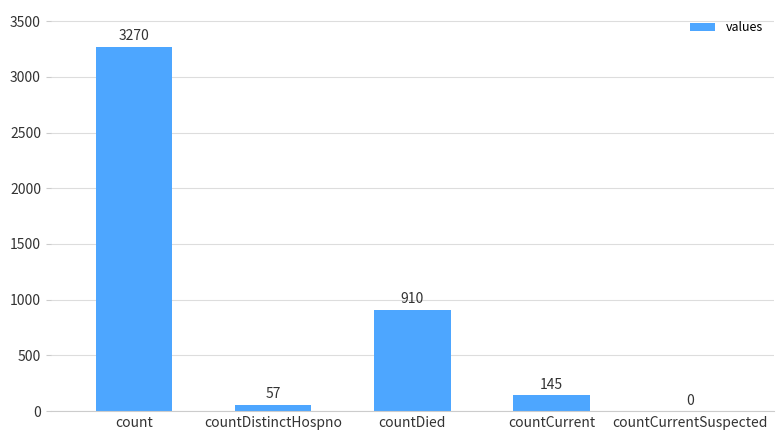

What is the sum of the values at countDied and countCurrent?

1055